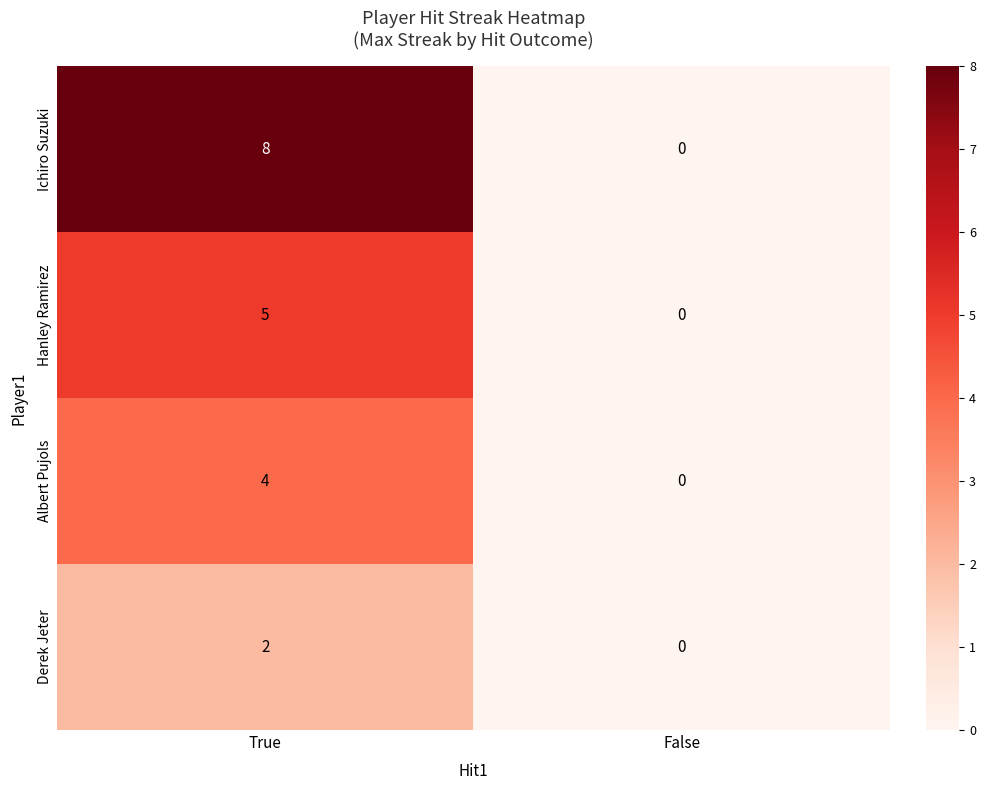

Which series changed the most between True and False?

Ichiro Suzuki